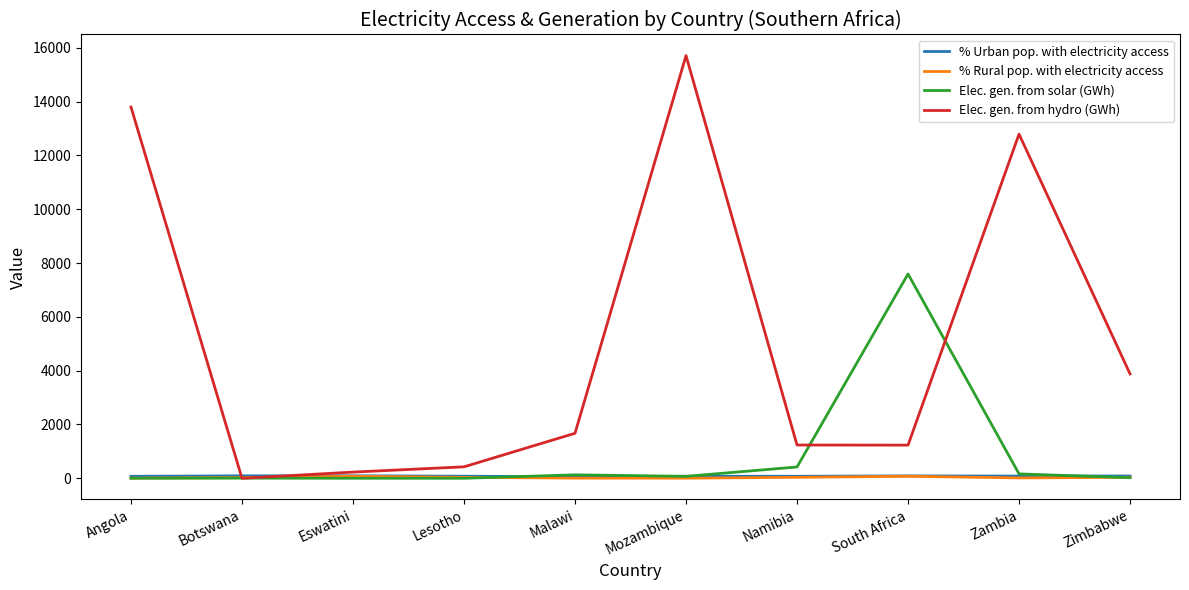

True or false: % Rural pop. with electricity access and % Urban pop. with electricity access intersect in this chart.

False